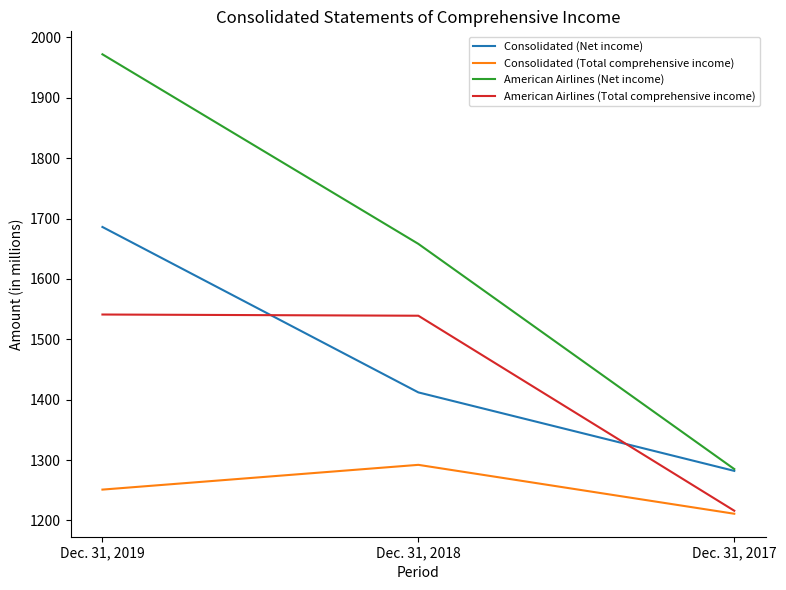

Which series has the largest total across all categories?

American Airlines (Net income)